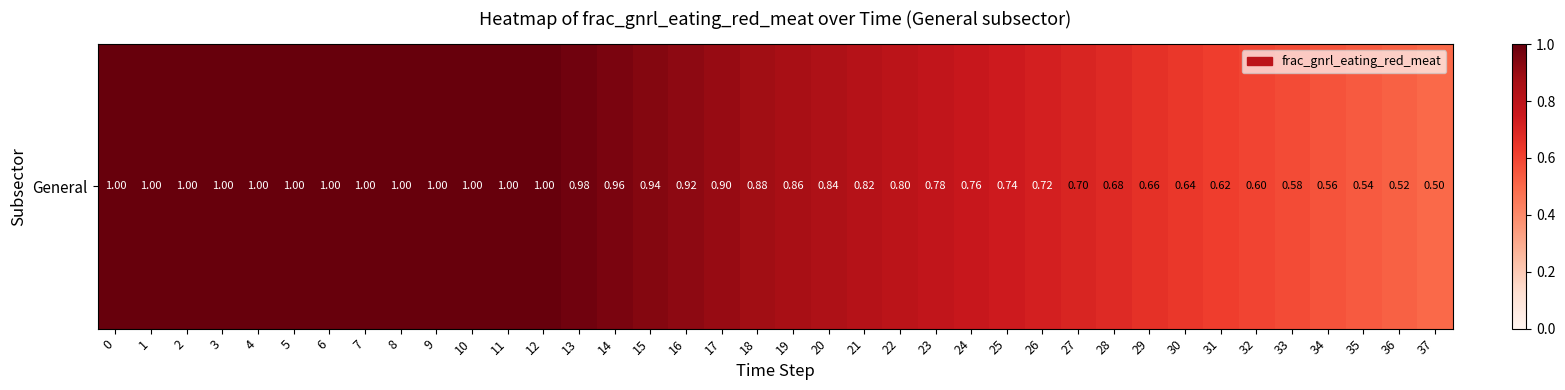

At which category does the chart reach its minimum across all series?

37